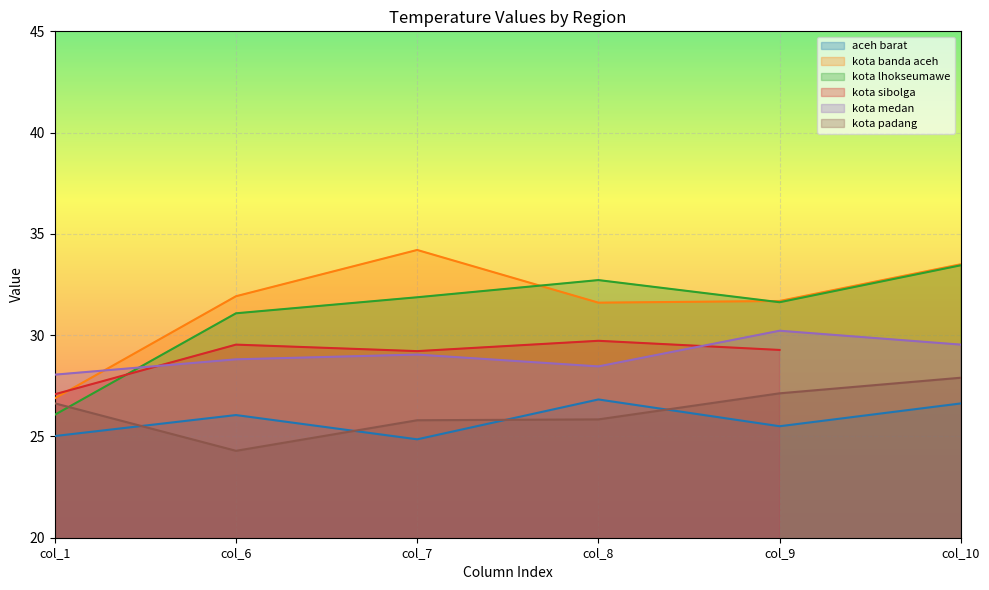

Rank the categories by kota banda aceh value from highest to lowest.

col_7, col_10, col_6, col_9, col_8, col_1